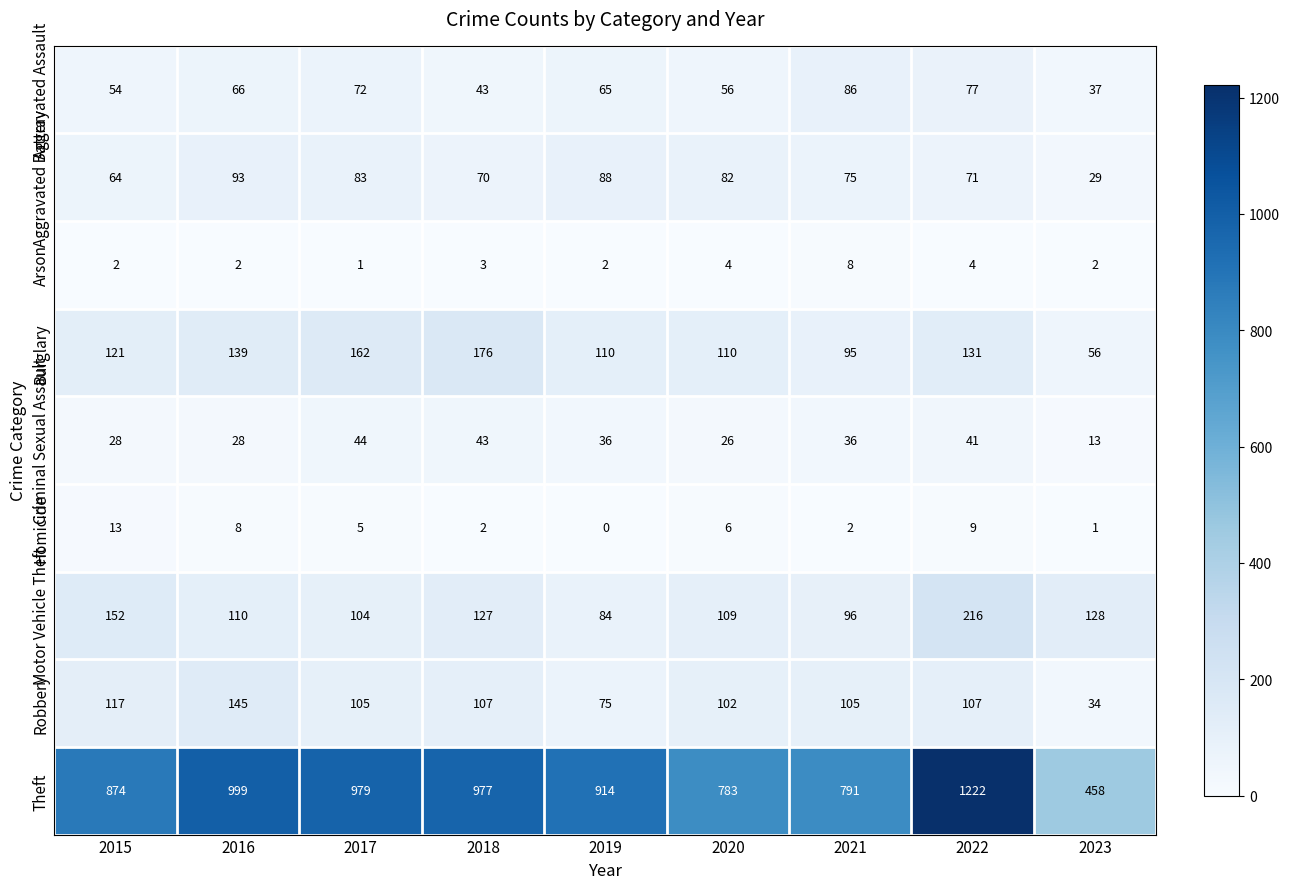

How many data points does each series have?

9